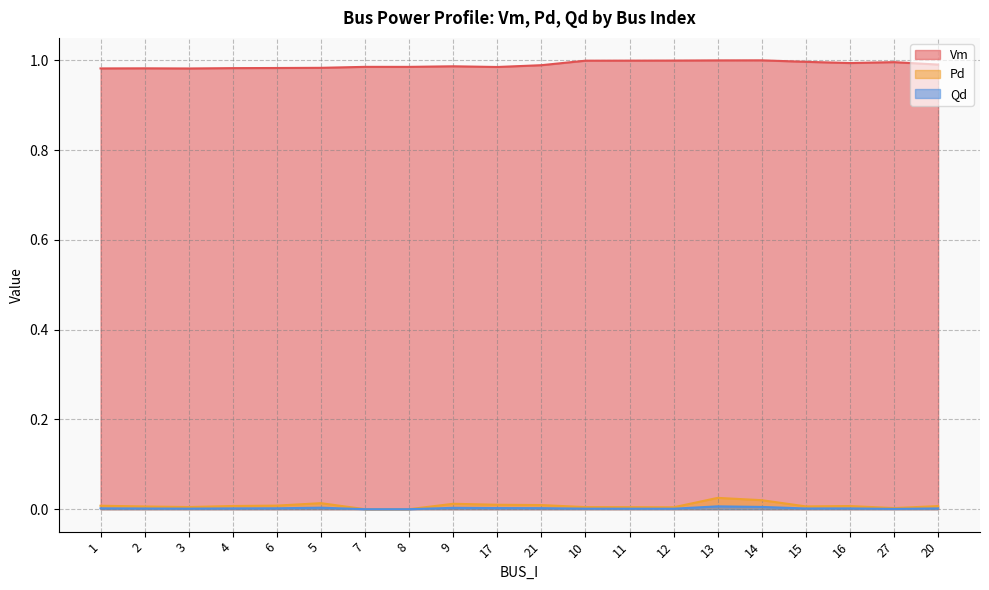

In Vm, how many points are higher than both neighbors (excluding endpoints)?

5